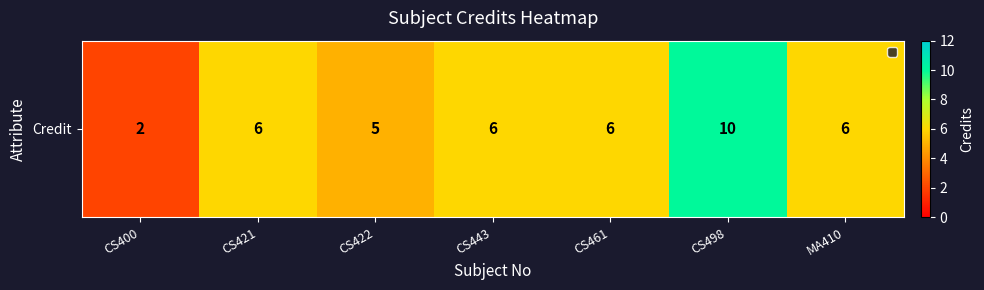

Approximately how many times larger is the value at MA410 compared to CS461?

1.0